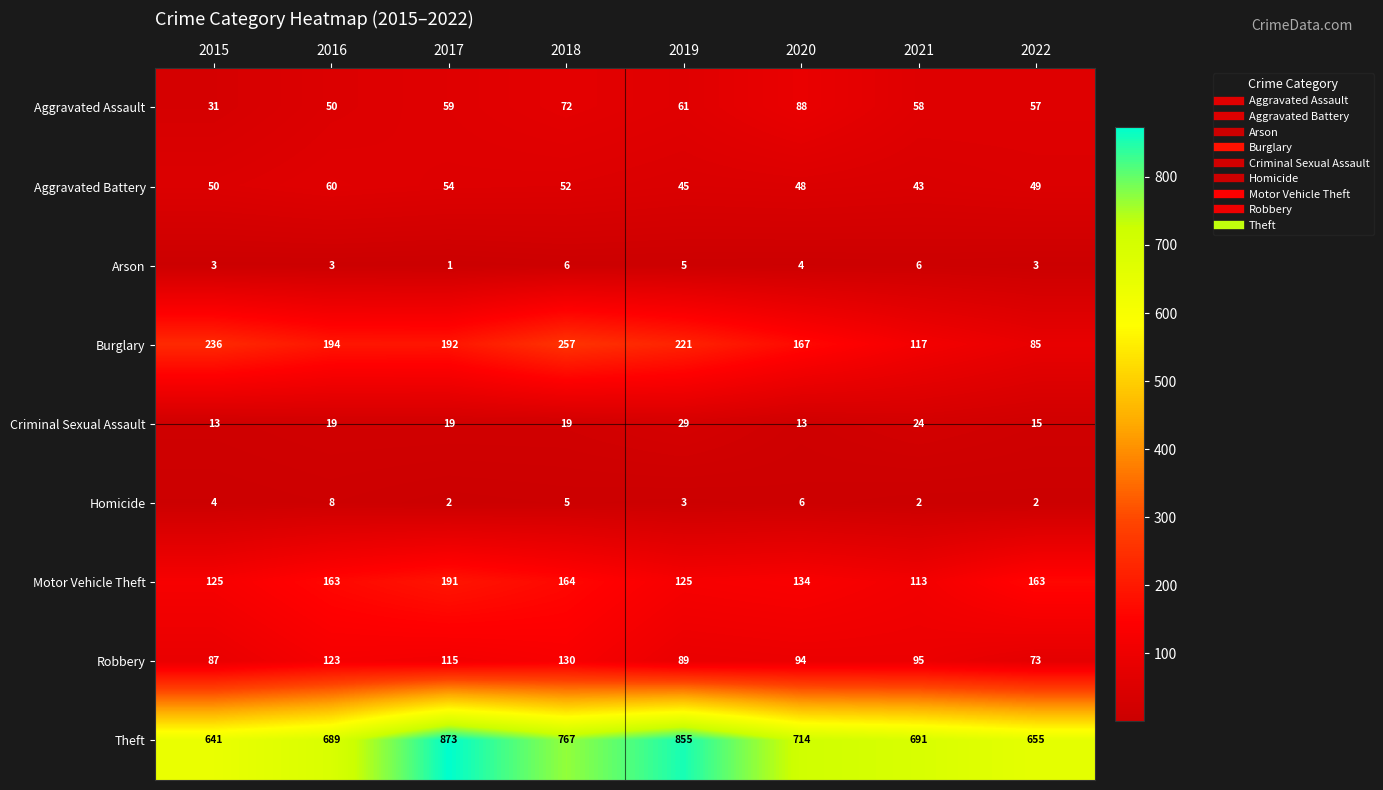

Rank the series by their maximum value, from lowest to highest.

Arson, Homicide, Criminal Sexual Assault, Aggravated Battery, Aggravated Assault, Robbery, Motor Vehicle Theft, Burglary, Theft